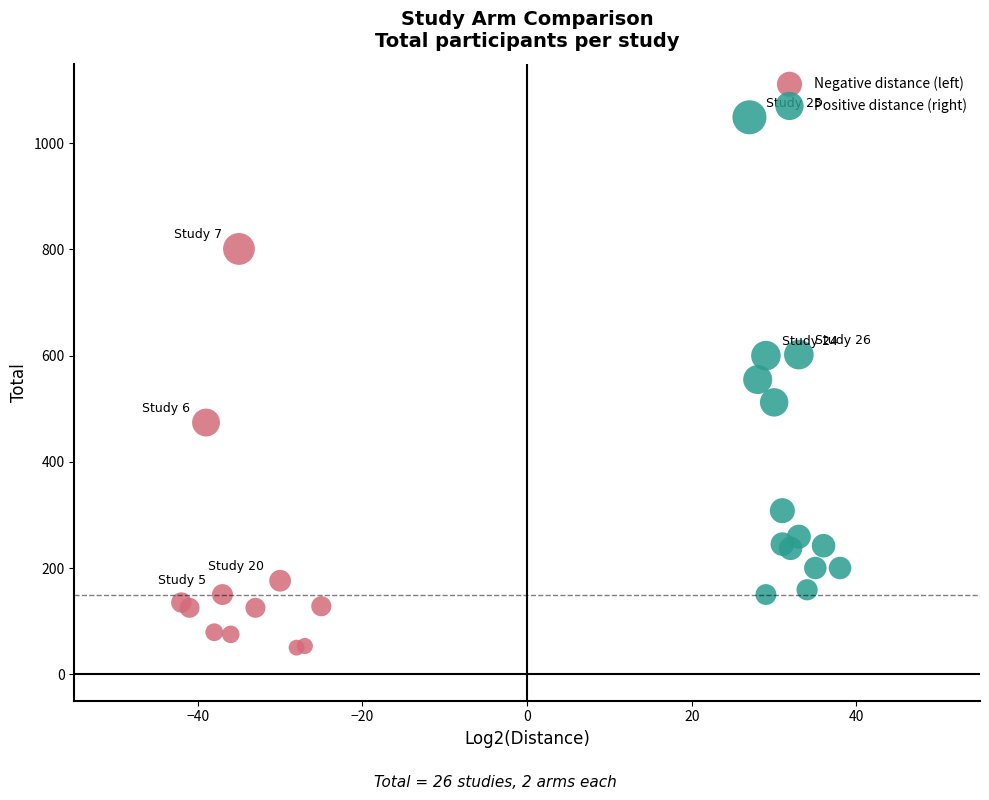

Which series has the widest spread of Y values?

Positive distance (right)